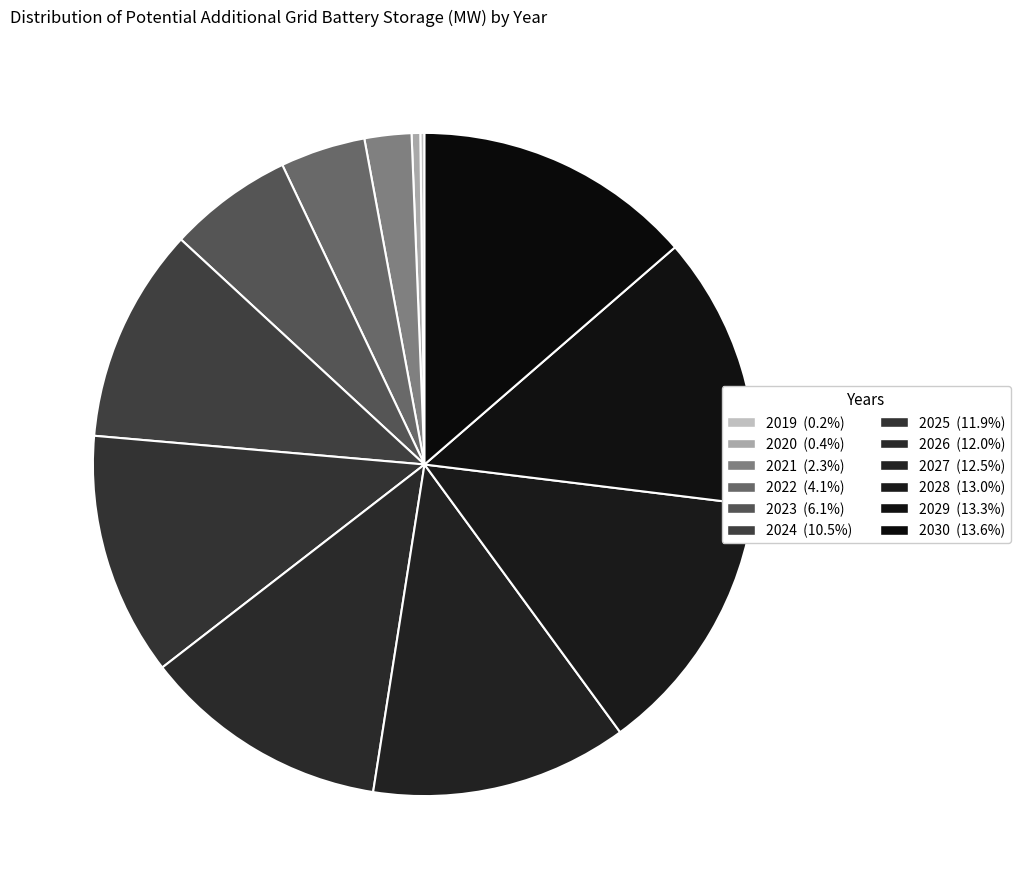

Which has a higher value, 2022 or 2029?

2029